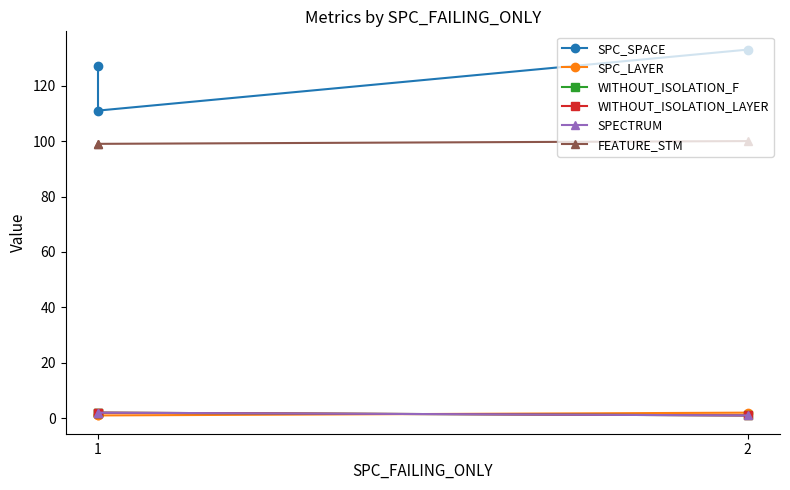

What is the difference between the maximum and minimum values in the FEATURE_STM series?

1